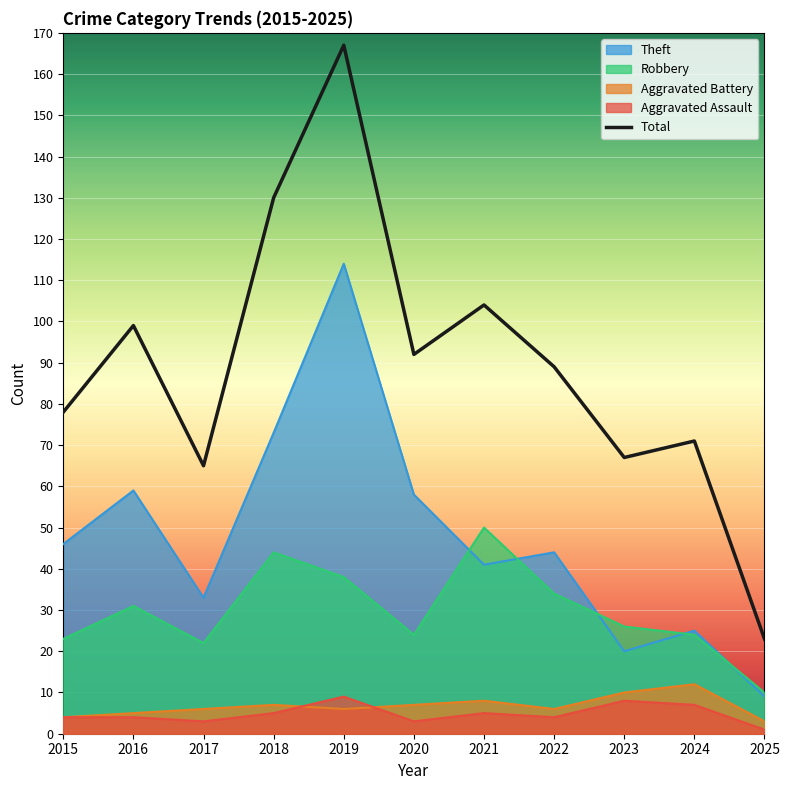

What is the average value of the Aggravated Assault series?

5